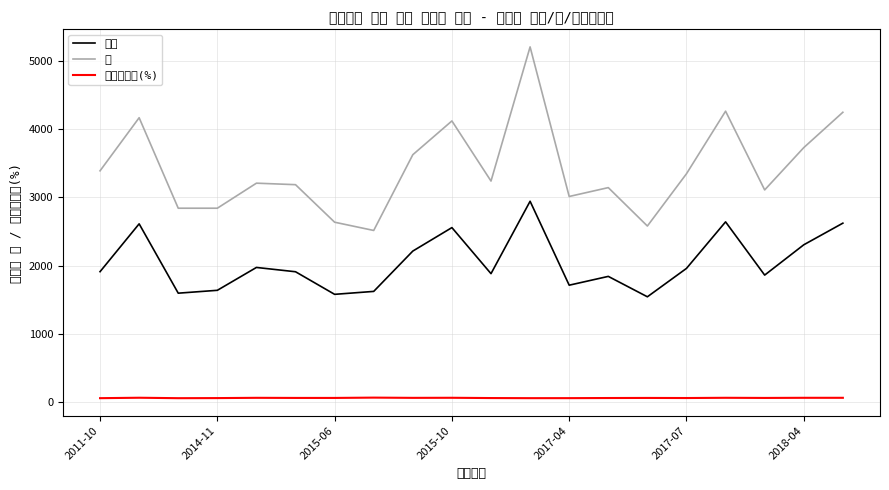

True or false: 계 and 관광 cross at least once.

False